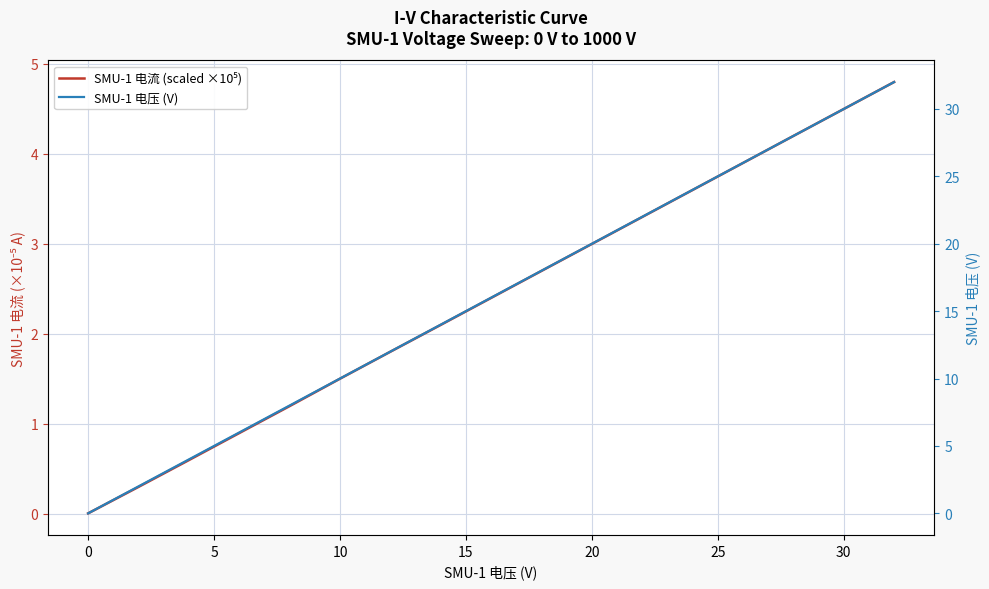

Reading right to left, what are all the values shown in this chart?

SMU-1 电流 (scaled ×10⁵): 4.8	4.5	4.2	3.9	3.6	3.3	3.0	2.7	2.4	2.1	1.8	1.5	1.2	0.9	0.6	0.3	0.0
SMU-1 电压 (V): 32.0	30.0	28.0	26.0	24.0	22.0	20.0	18.0	16.0	14.0	12.0	10.0	8.0	6.0	4.0	2.0	0.0